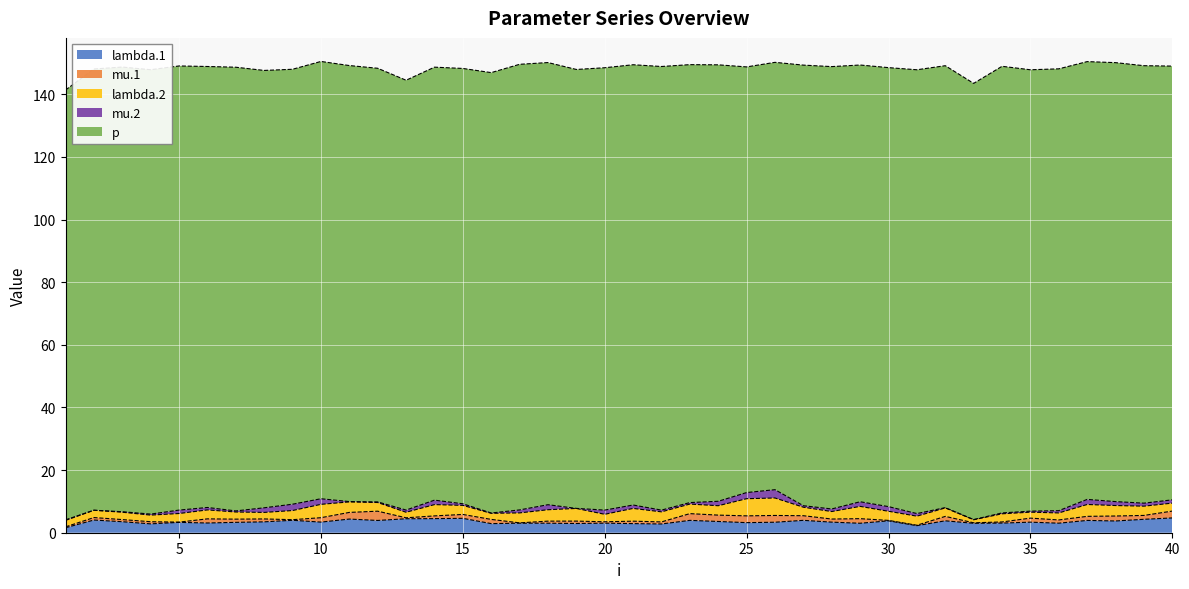

The mu.2 series shows 0.0 at 33. True or false?

False